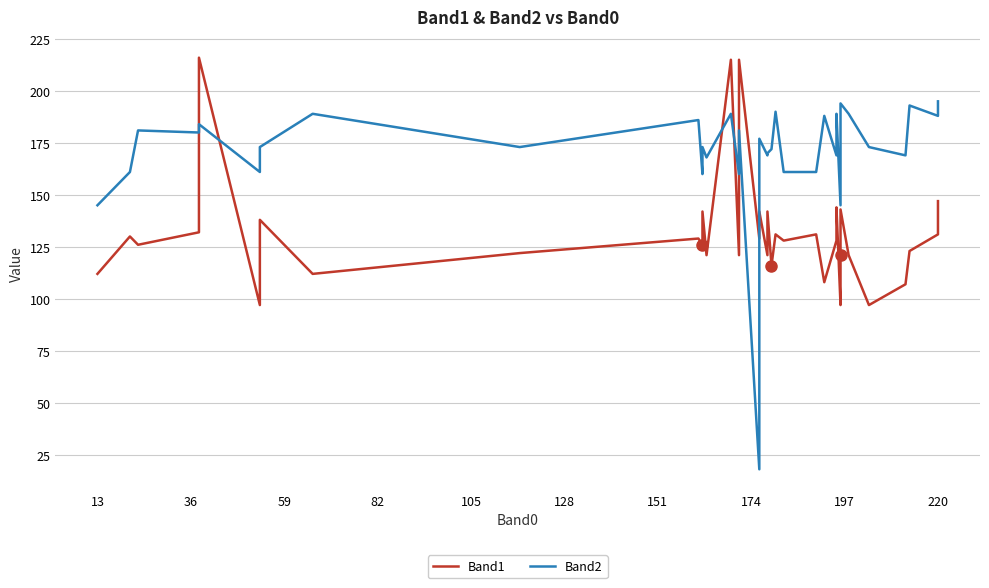

Rank the series by their maximum value, from highest to lowest.

Band1, Band2